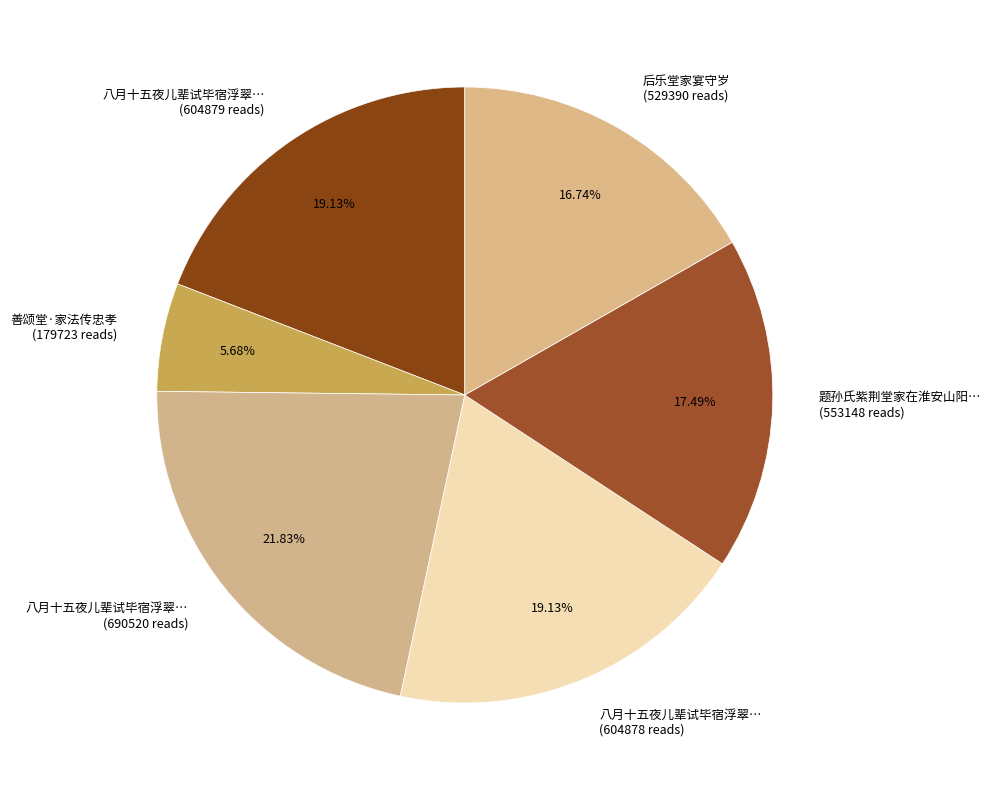

Is the sum of 后乐堂家宴守岁 (529390 reads) and 八月十五夜儿辈试毕宿浮翠… (604878 reads) greater than half?

No